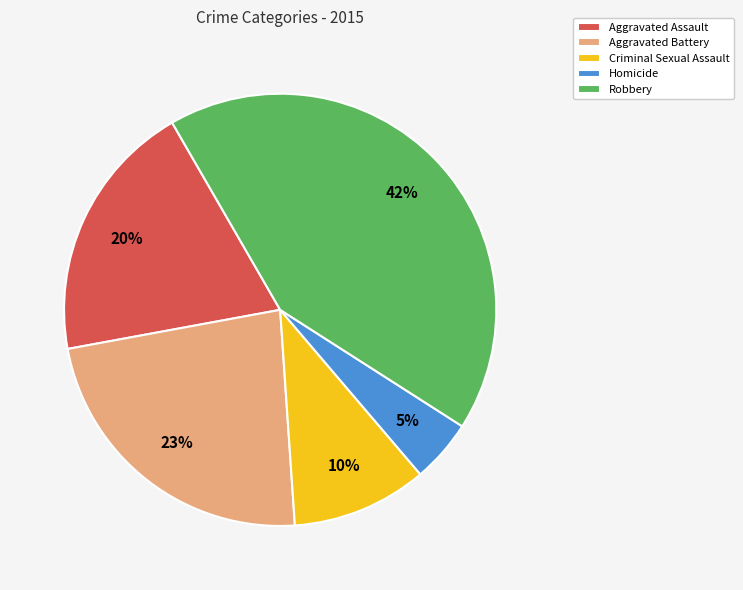

Count the number of slices in the pie.

5